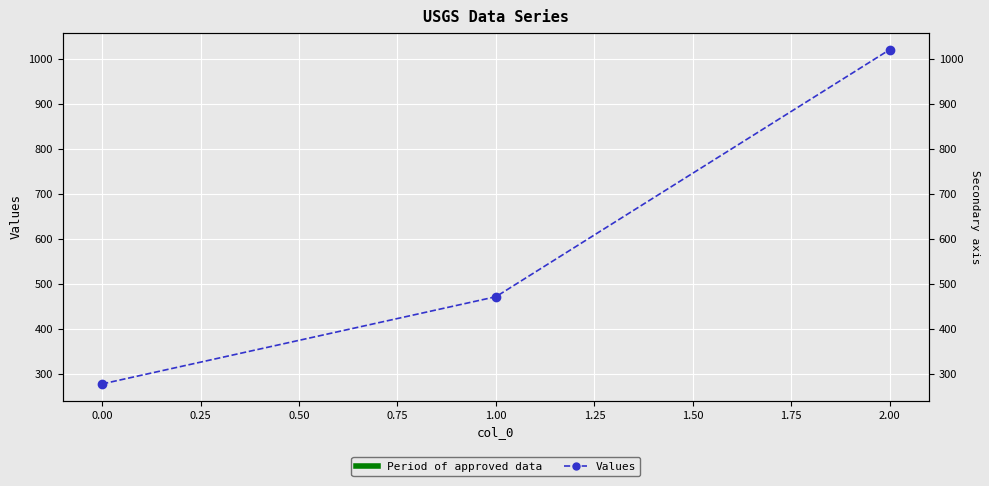

Does the chart display data point markers on the line(s)?

Yes